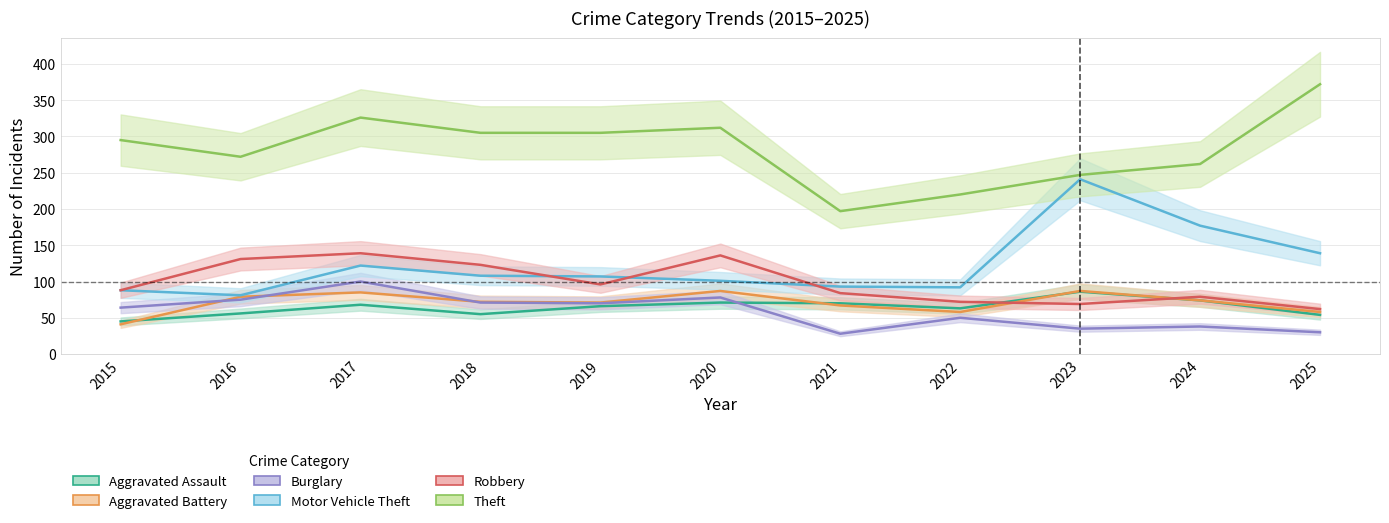

What is the value of the Aggravated Assault point at the 1st from the left?

45